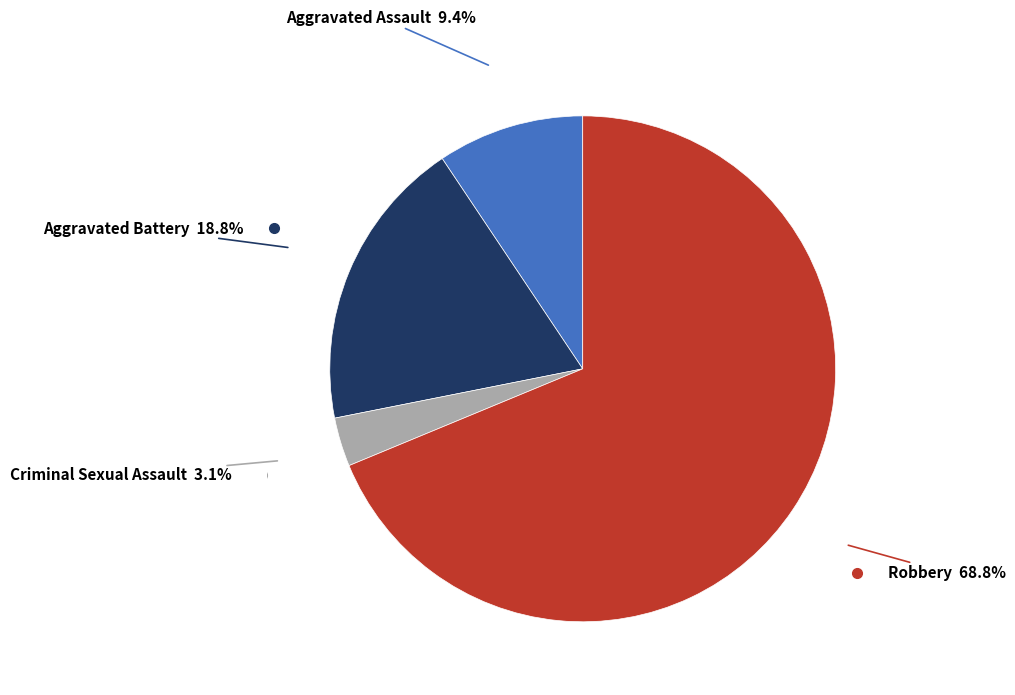

Is there any slice that represents more than half of the pie?

Yes